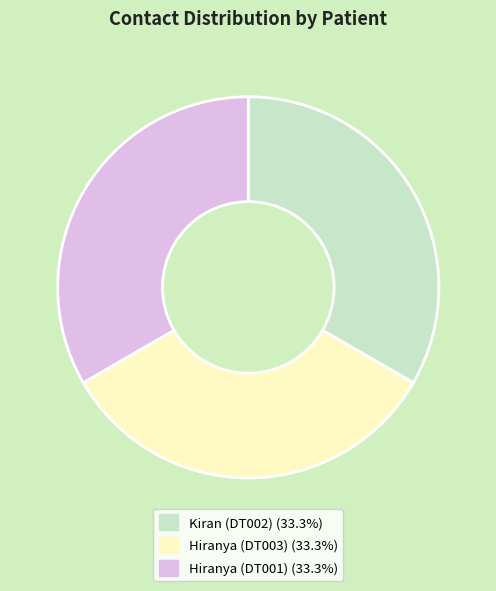

The Hiranya (DT001) slice represents 33% of the pie. True or false?

True